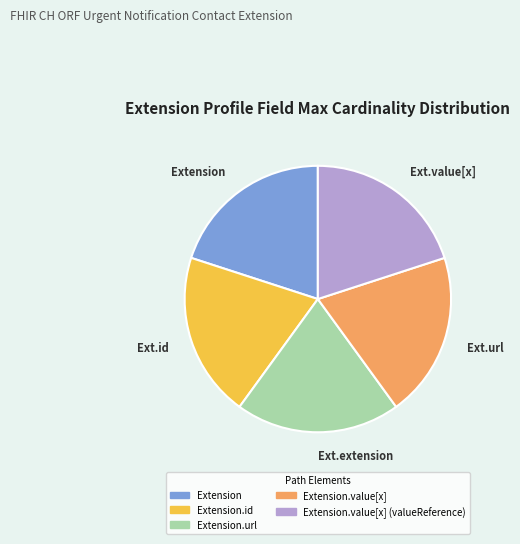

Does any single category account for the majority?

No